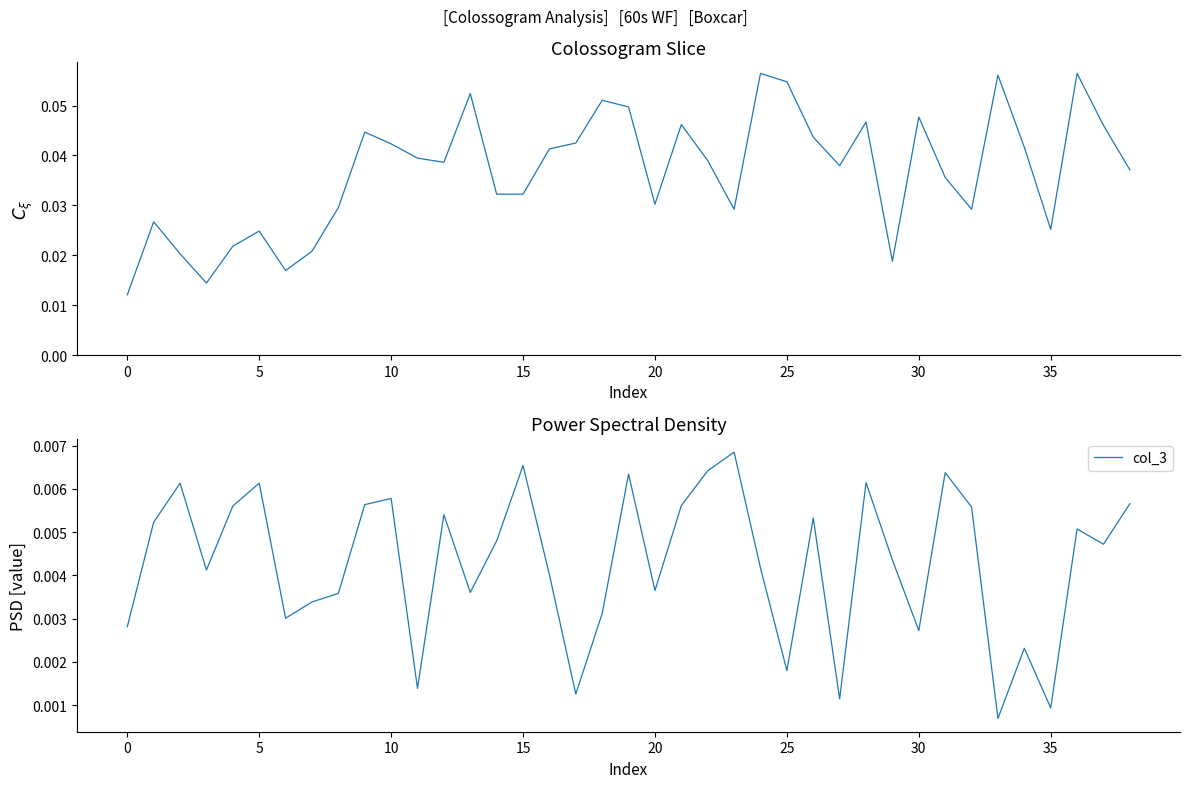

List the series in order of their overall mean, highest first.

col_2, col_3